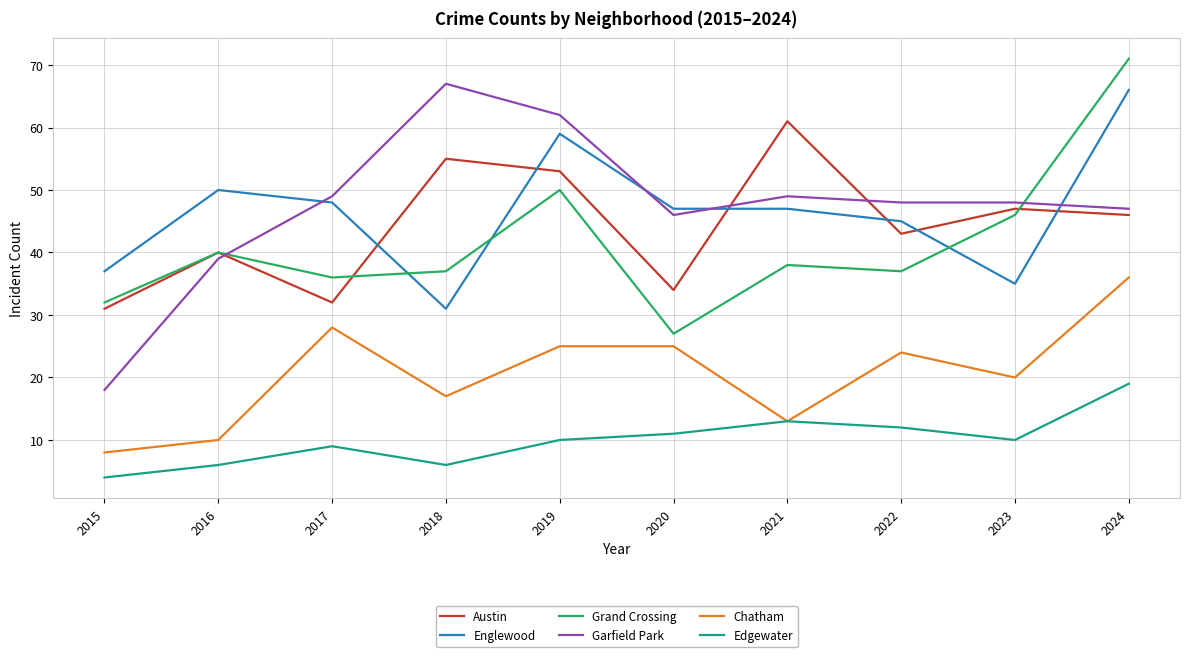

What is the total value across all series at 2018?

213